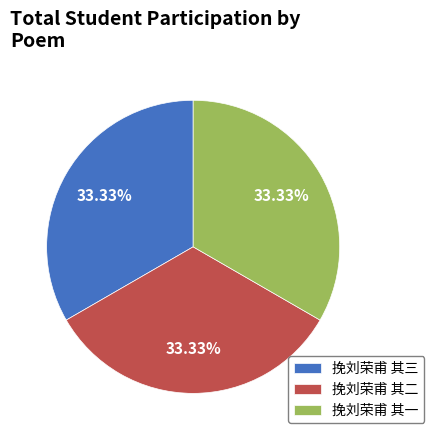

Do 挽刘荣甫 其三 and 挽刘荣甫 其二 together represent more than half of the pie?

Yes